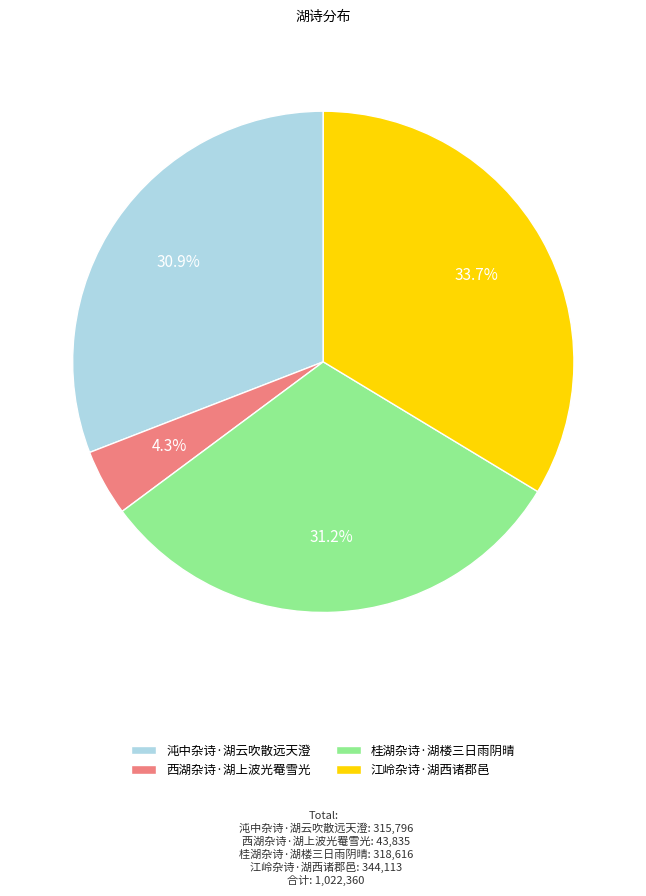

How many segments does this pie chart have?

4